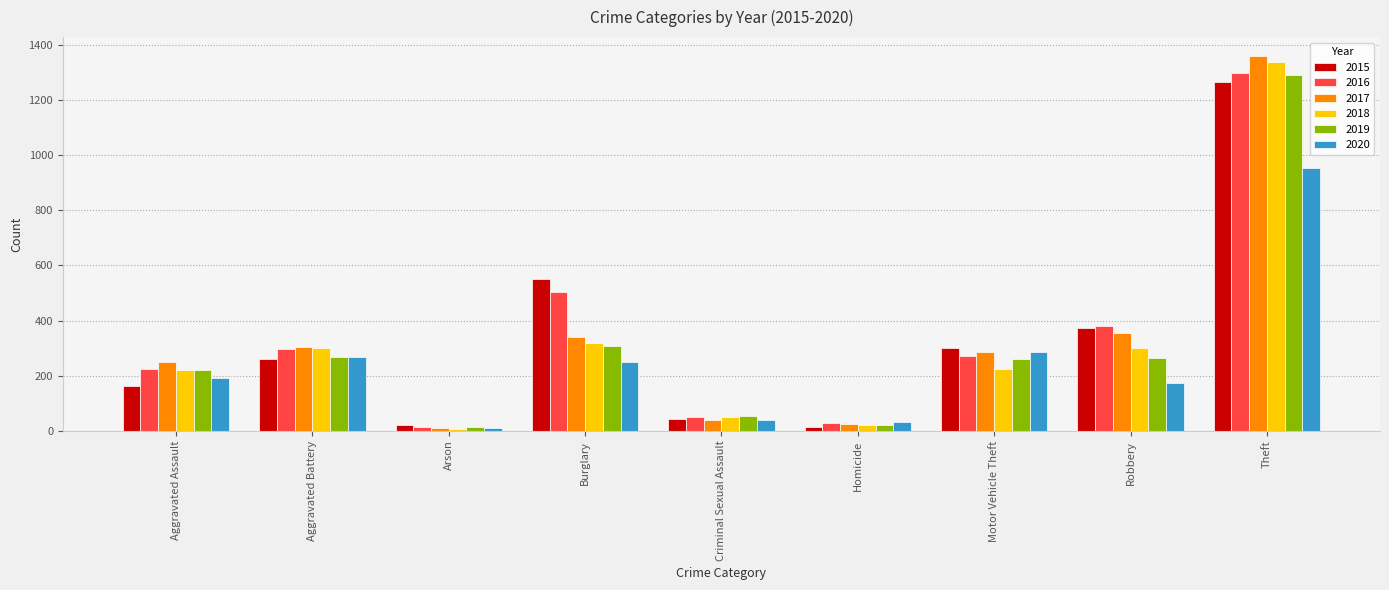

At which label does 2015 reach its peak?

Theft